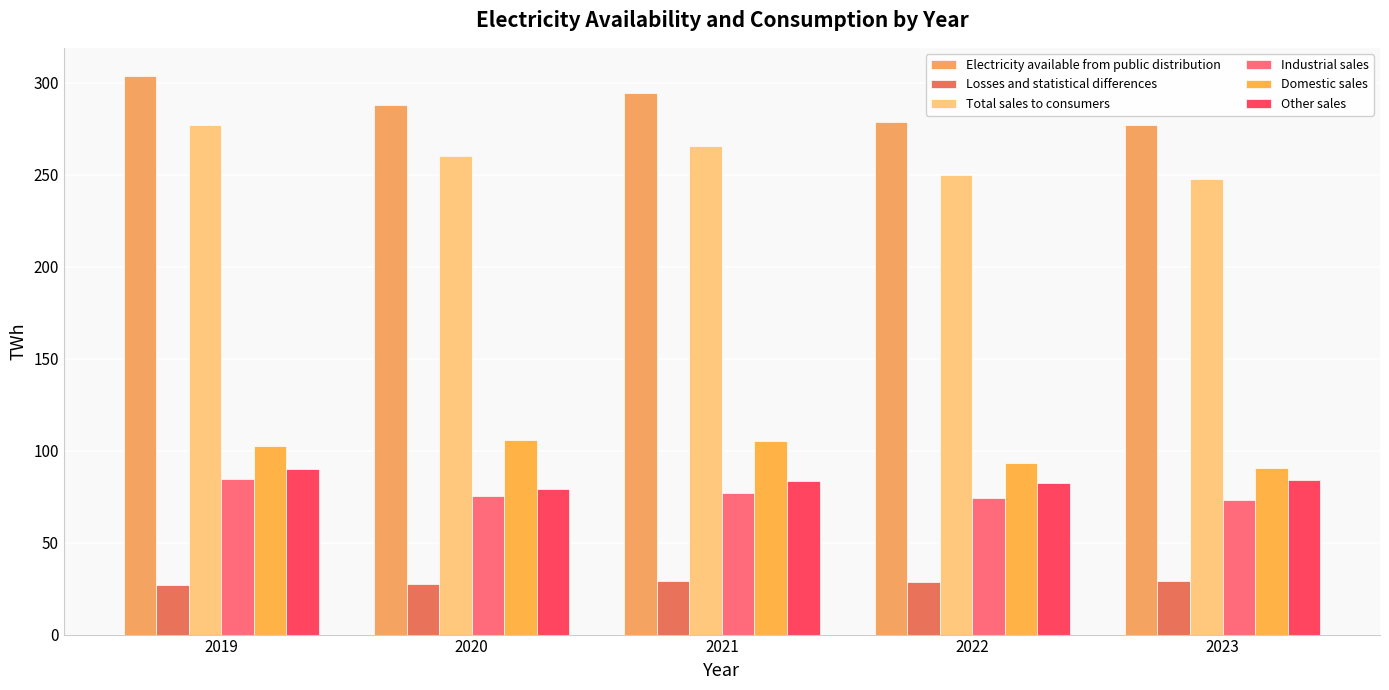

What is the sum of all Total sales to consumers values?

1300.9